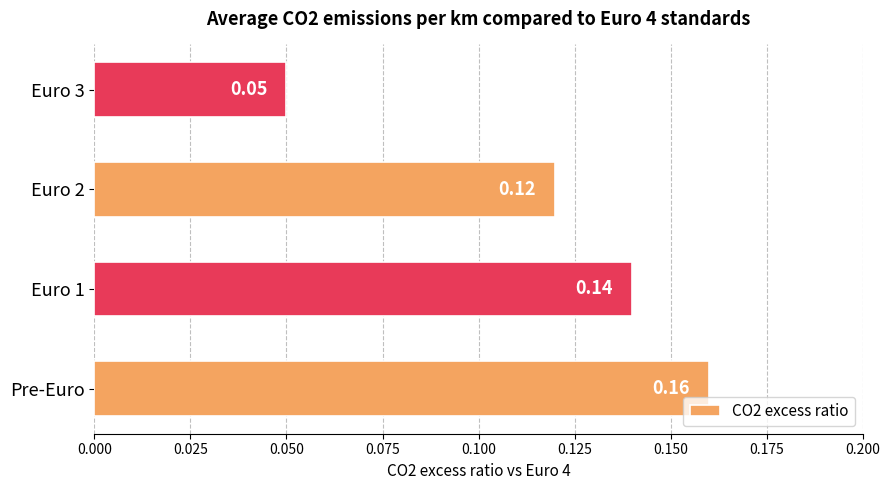

Which category has the highest value across all series?

Pre-Euro